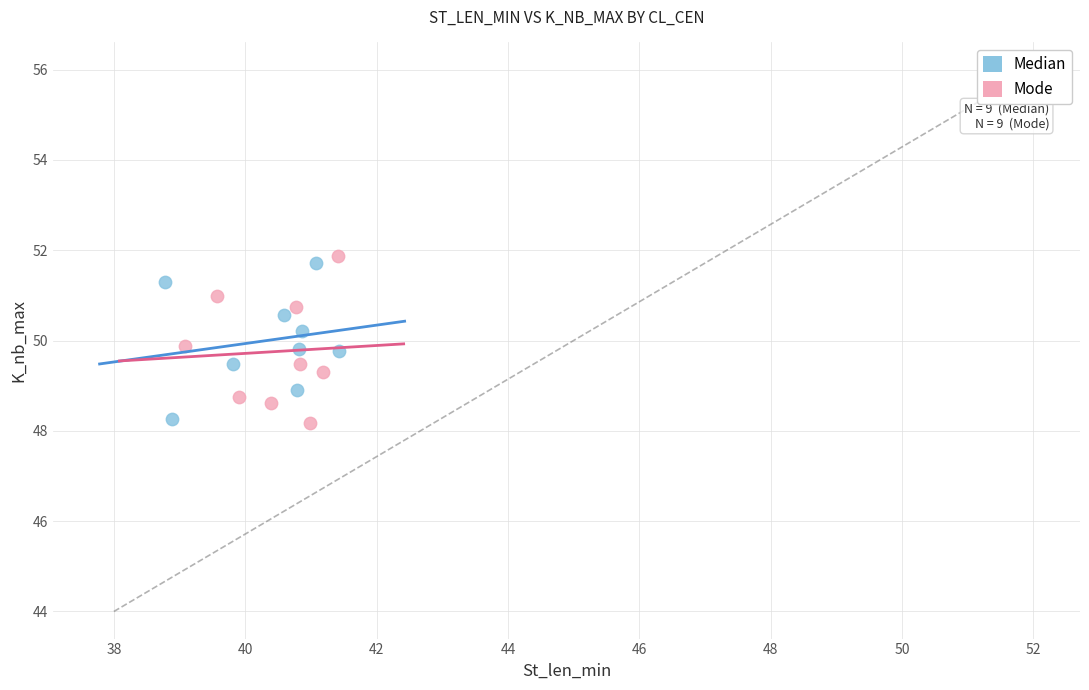

What are all the series names shown in the legend?

Median, Mode